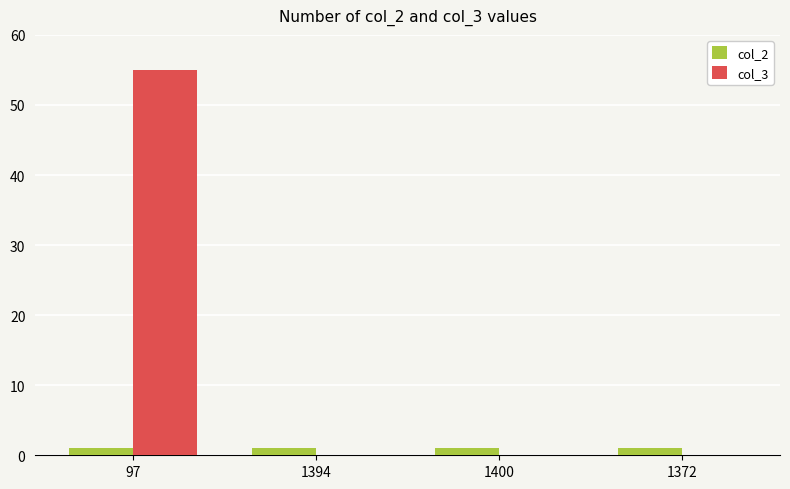

Which series has the largest total across all categories?

col_3